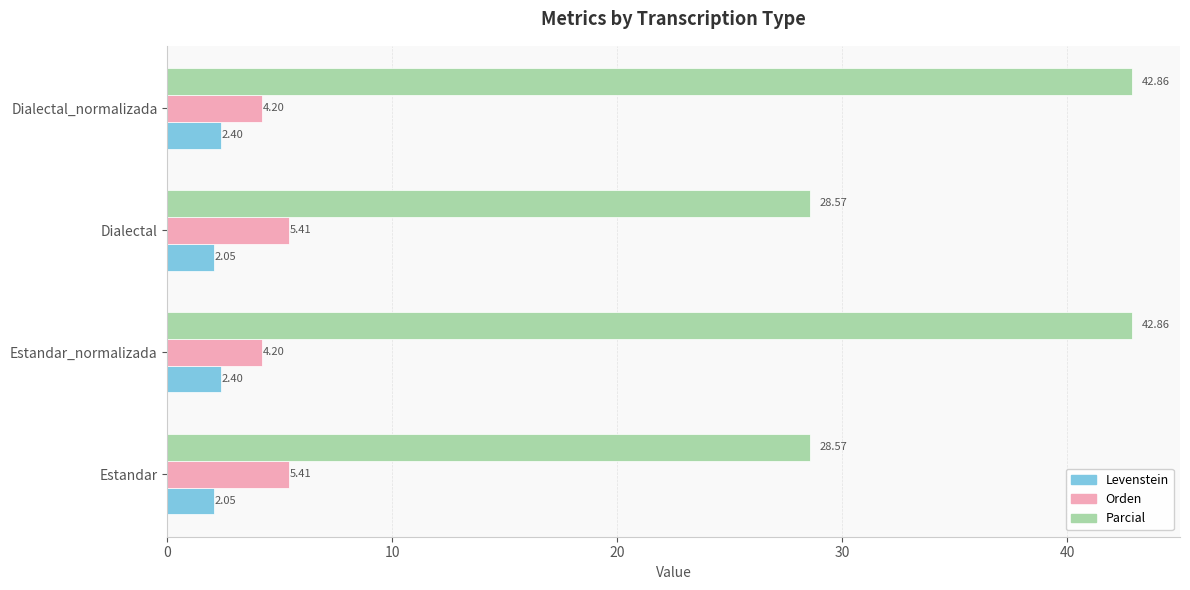

What are all the series names shown in the legend?

Levenstein, Orden, Parcial